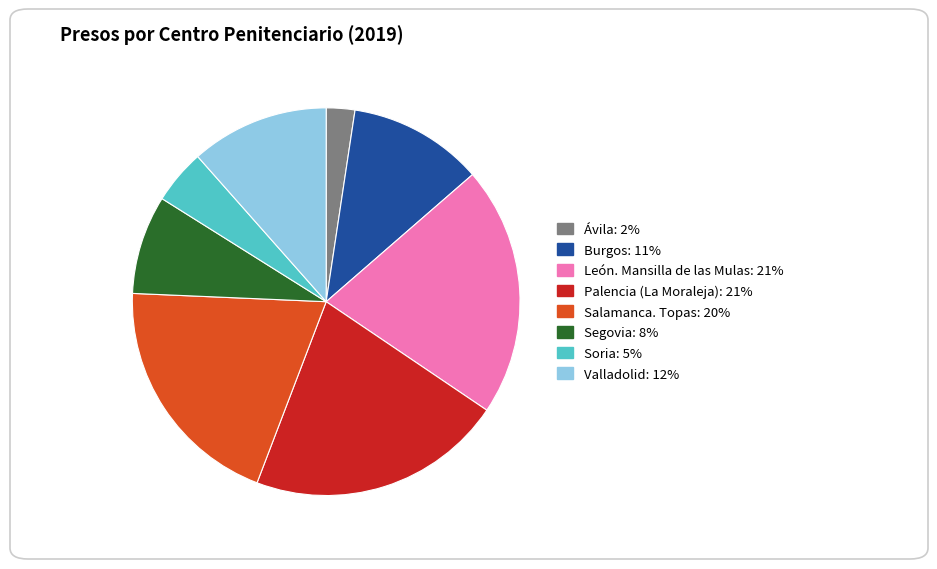

Is the sum of Ávila: 2% and Salamanca. Topas: 20% greater than half?

No